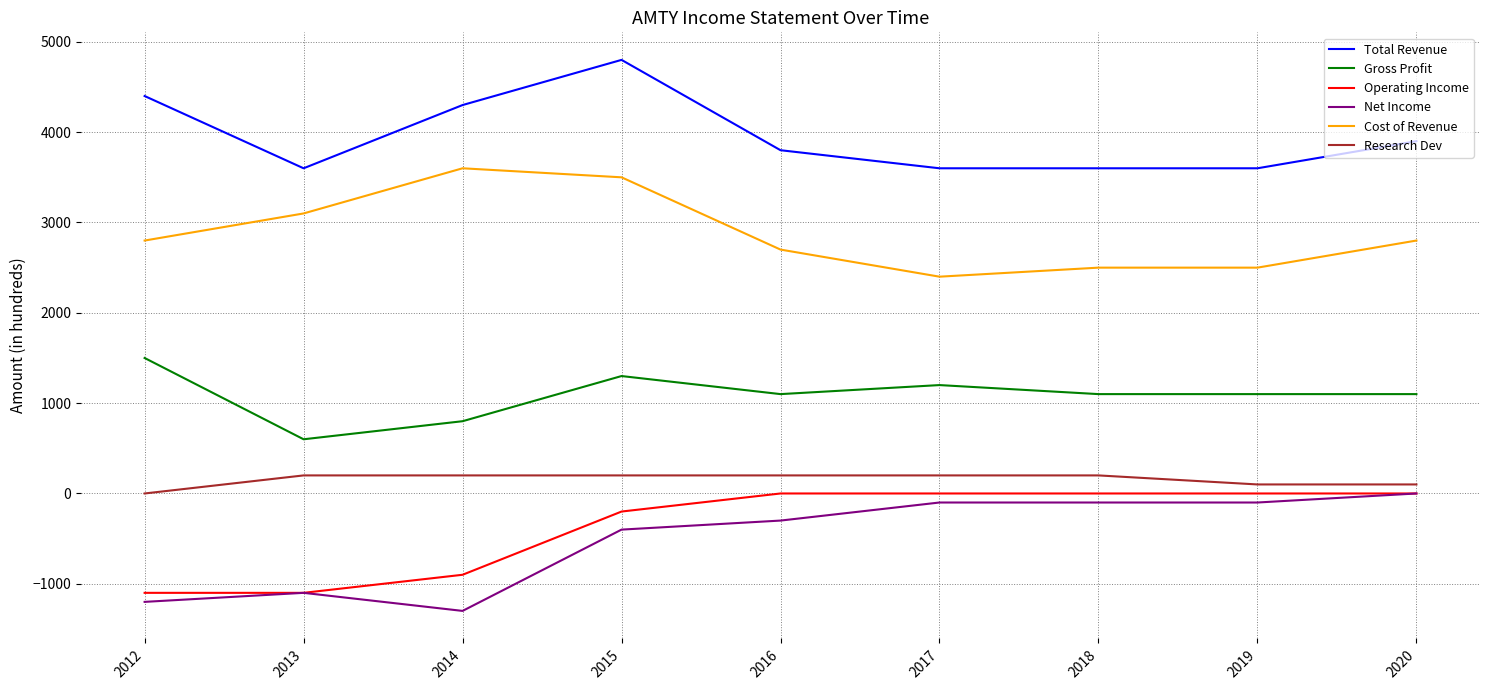

Is the value of Gross Profit at 2018 greater than the value of Total Revenue at 2012?

No